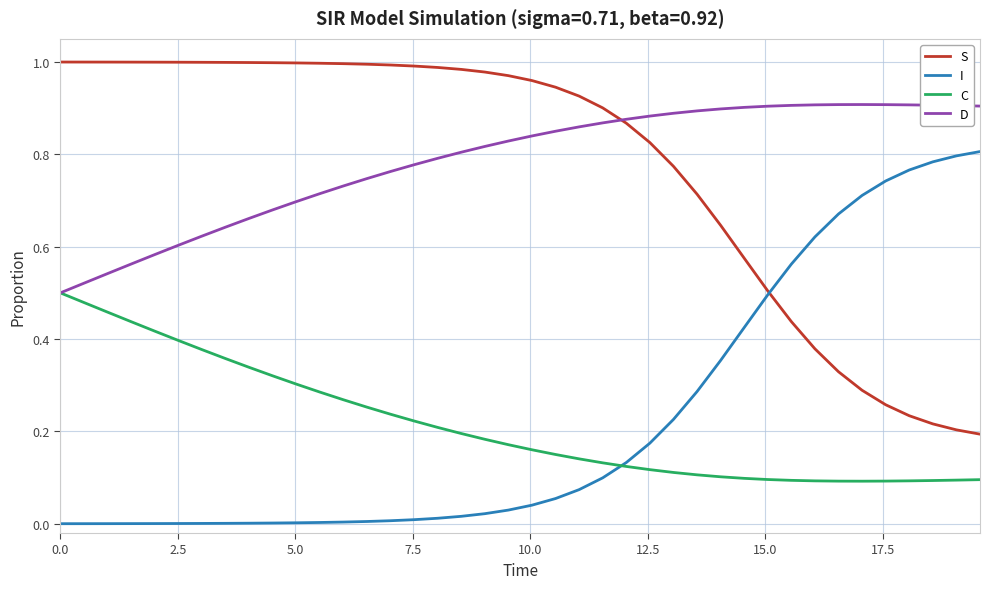

Rank the series by their maximum value, from highest to lowest.

S, D, I, C